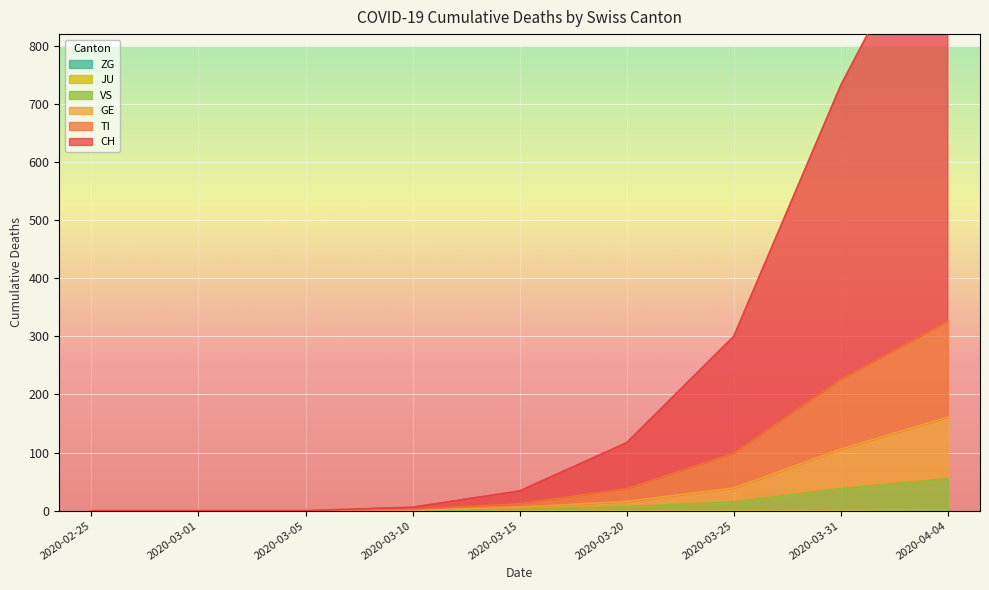

True or false: GE and CH intersect in this chart.

False